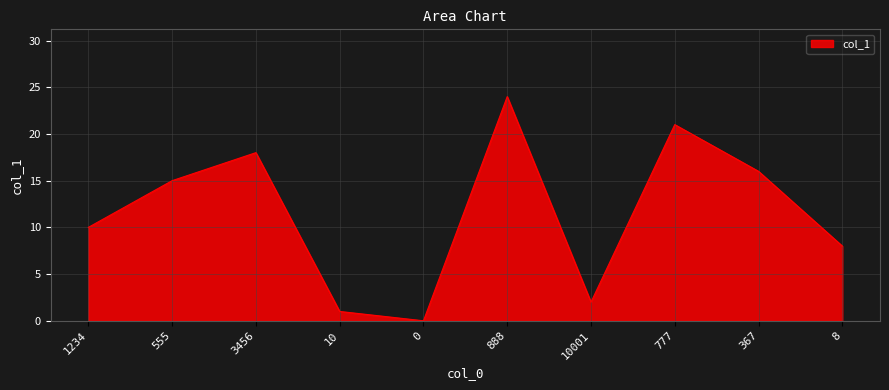

How many lines are shown in the chart?

1